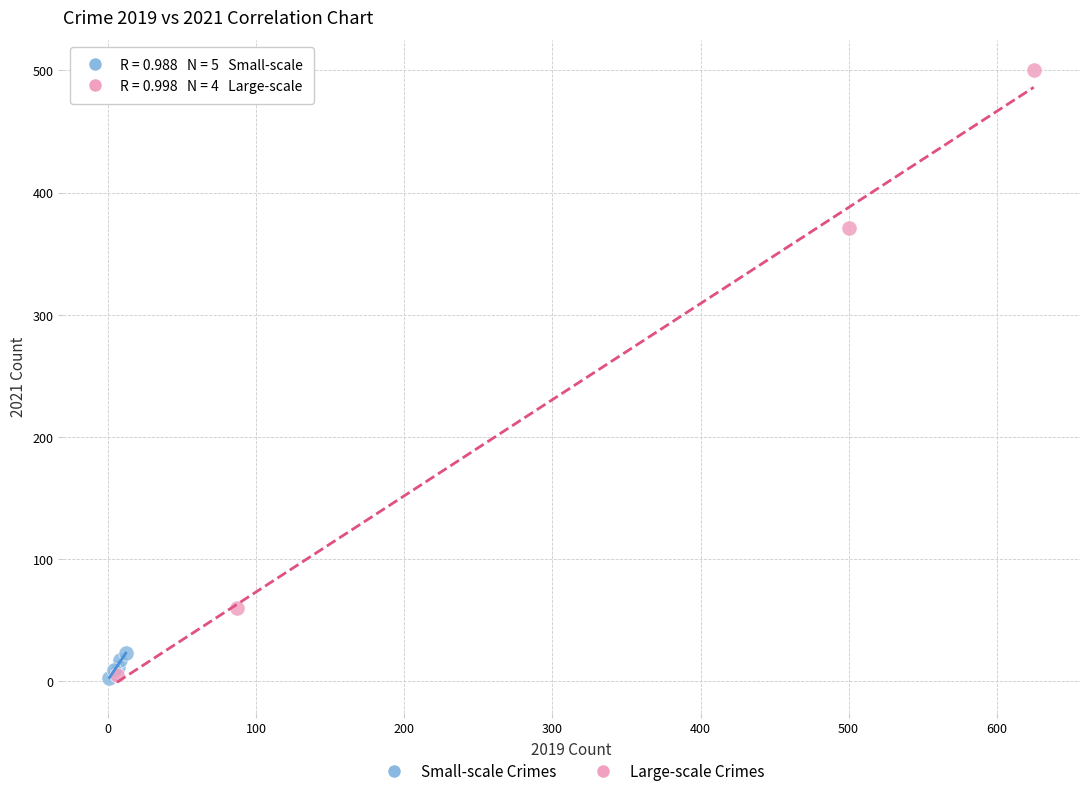

Which series contains the highest Y value?

Large-scale Crimes